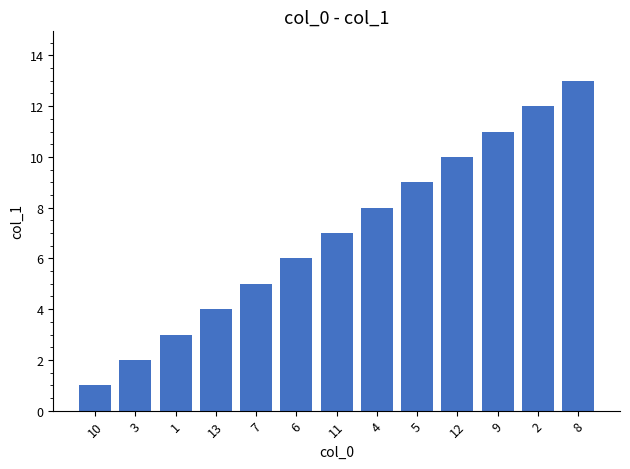

Reading right to left, extract all data points from this chart.

13	12	11	10	9	8	7	6	5	4	3	2	1